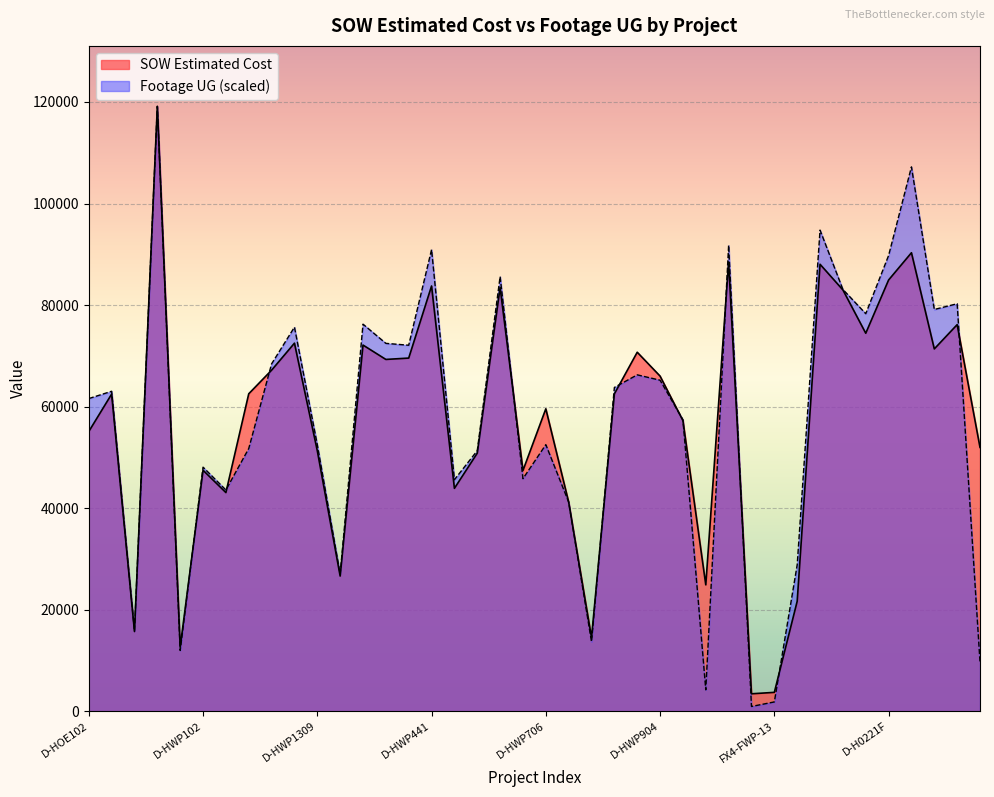

How many lines are shown in the chart?

2